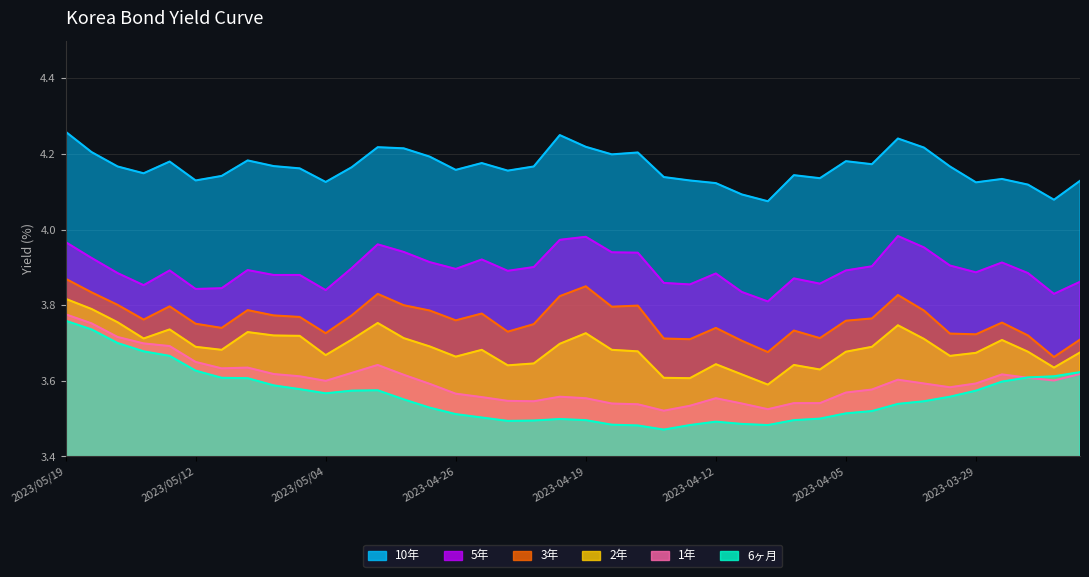

Where is the first local maximum for 5年?

2023/05/15